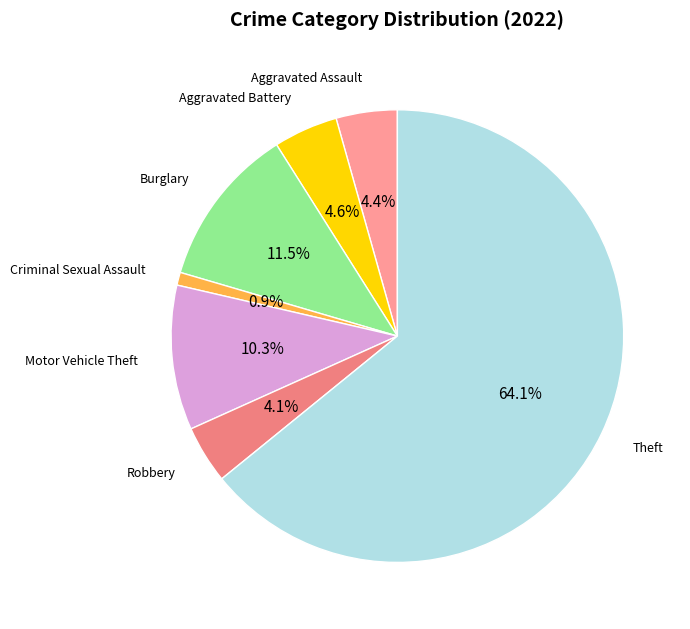

How many segments does this pie chart have?

7